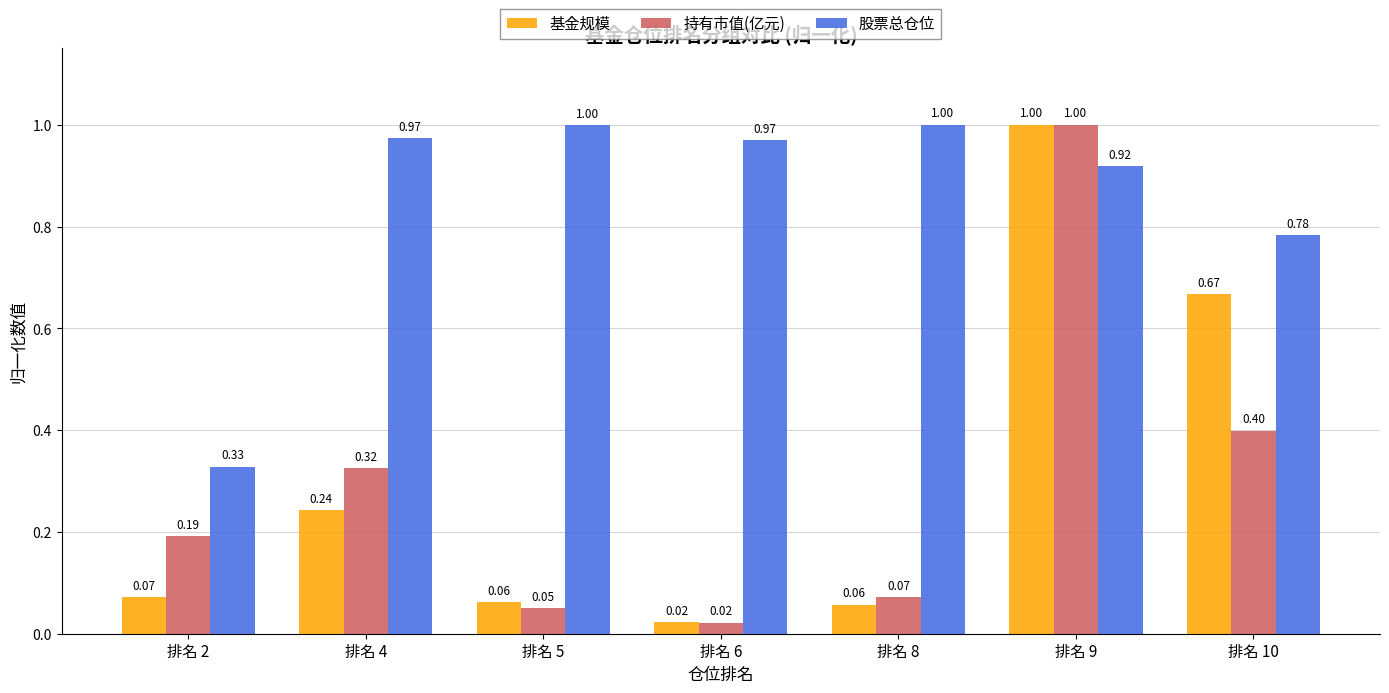

Which series changed the most between 排名 4 and 排名 9?

基金规模